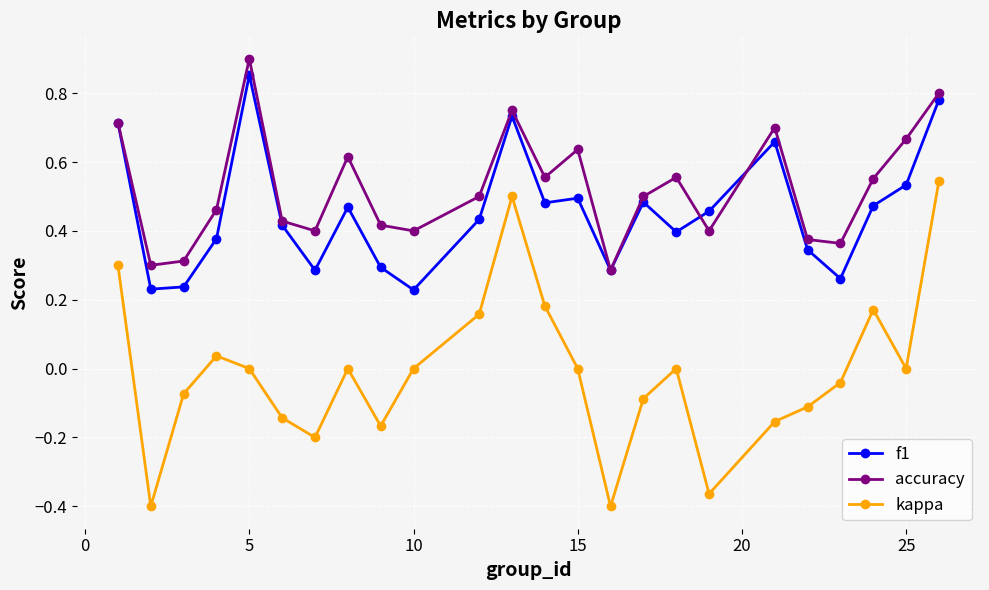

How many interior local valleys does the f1 series have?

7